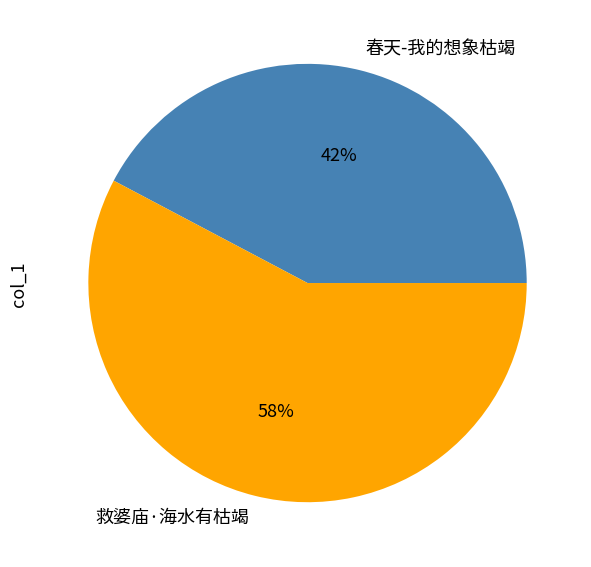

To the nearest percent, what is the combined percentage of 春天-我的想象枯竭 and 救婆庙·海水有枯竭?

100%